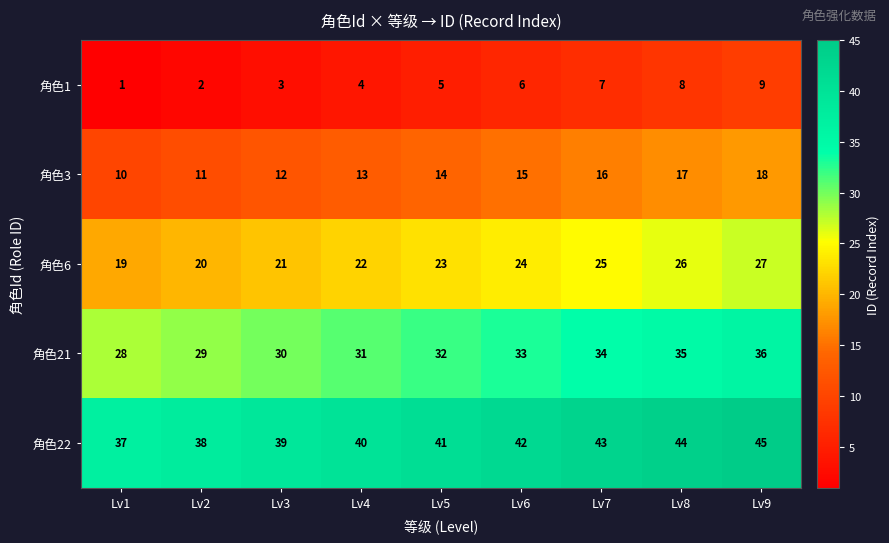

At Lv5, list the series in order from smallest to largest.

角色1, 角色3, 角色6, 角色21, 角色22